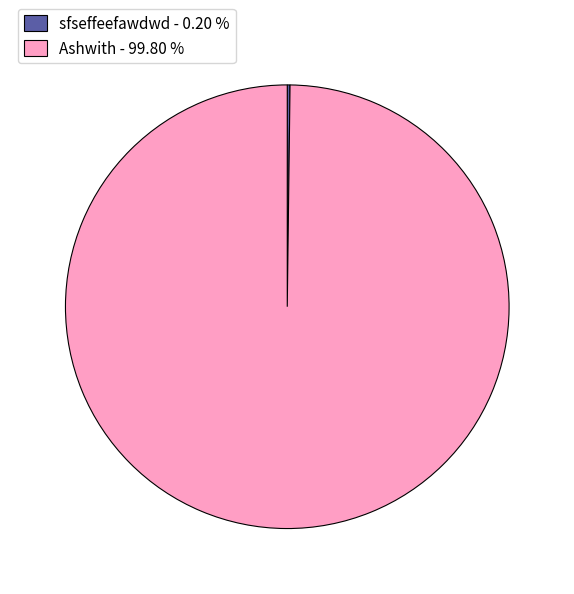

Does any single category account for the majority?

Yes